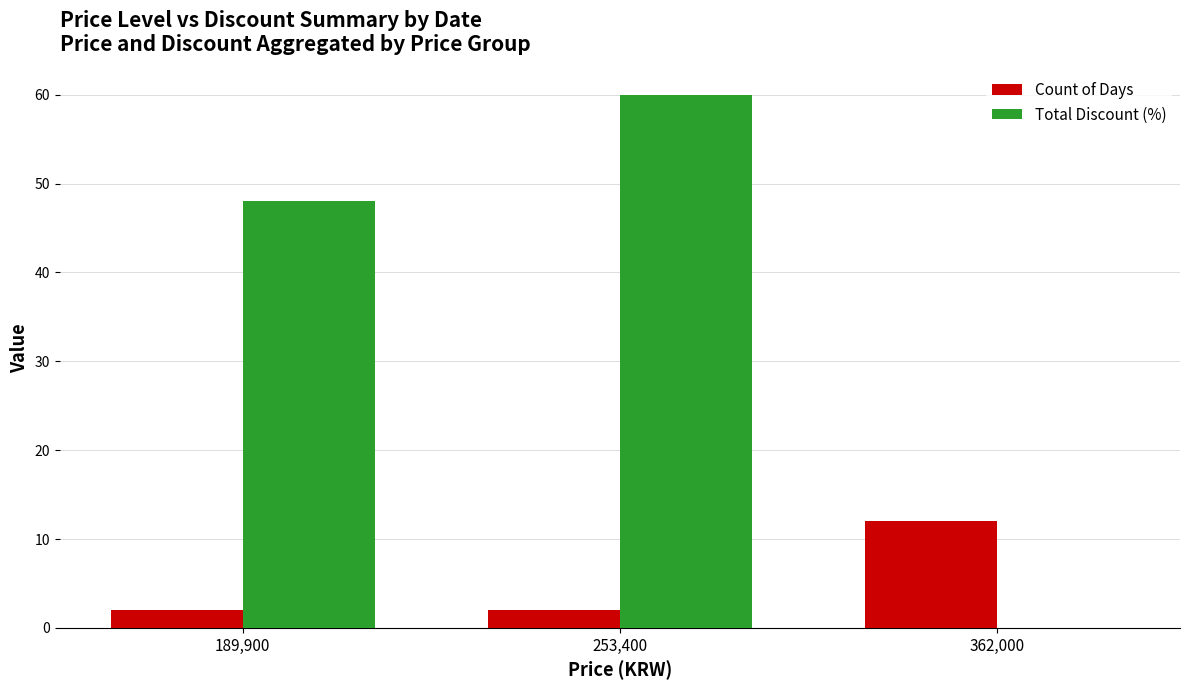

What is the average value of the Total Discount (%) series?

36